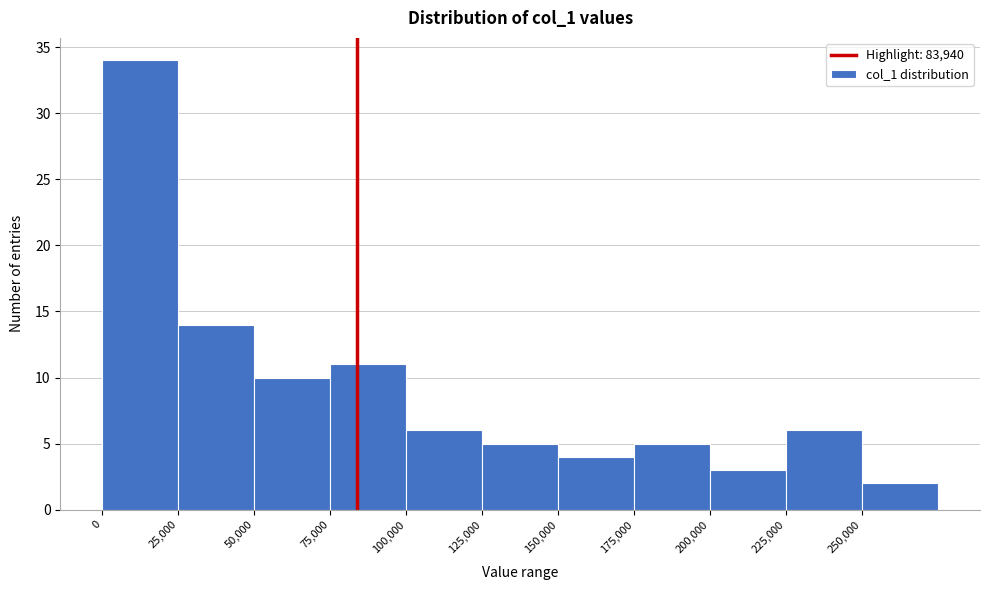

Over which range of the x-axis is the bar tallest?

0 to 25000